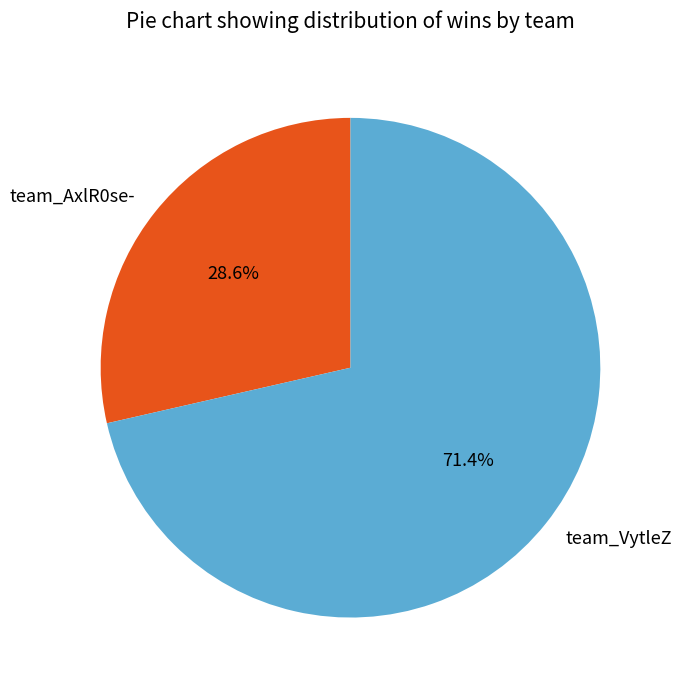

The team_AxlR0se- slice represents 29% of the pie. True or false?

True